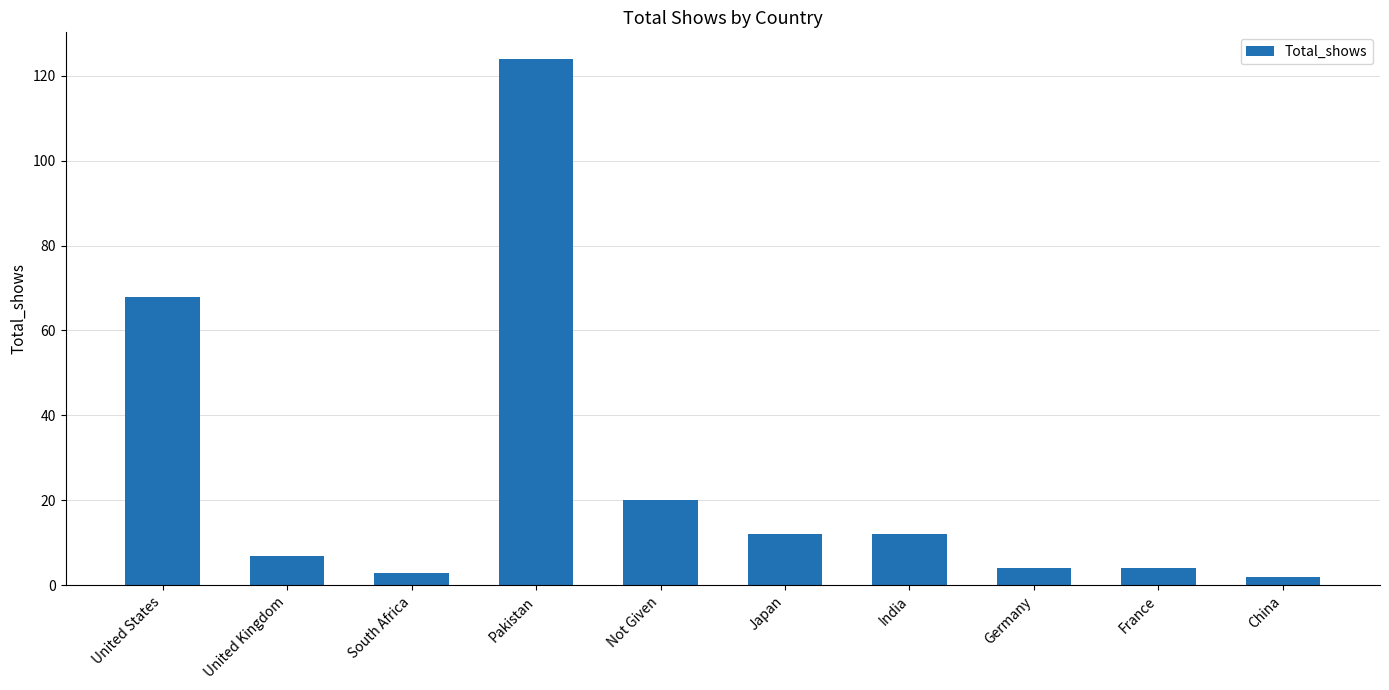

The chart shows a value of 7 at Japan. True or false?

False